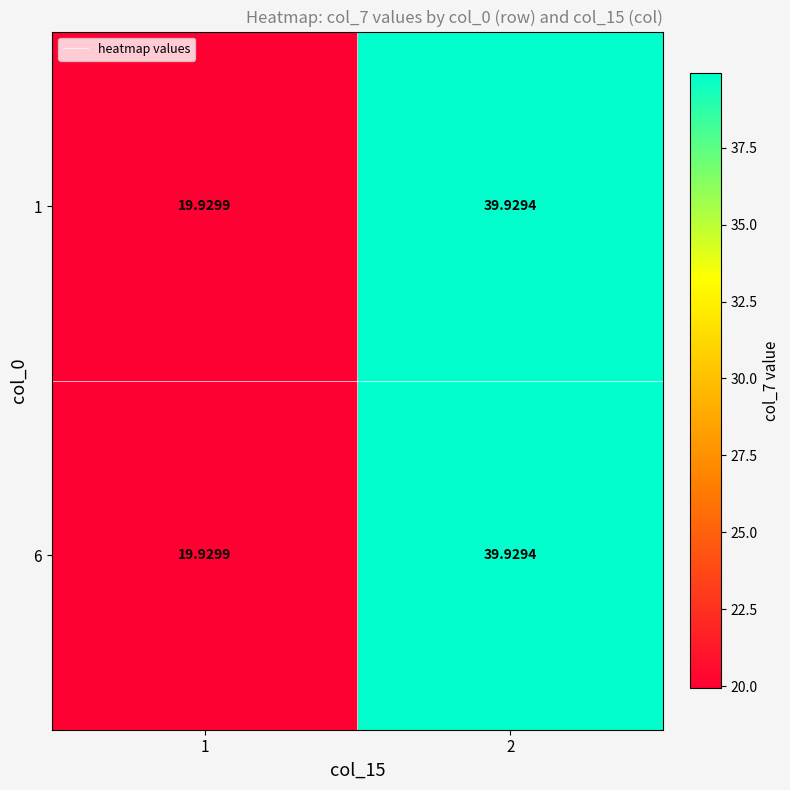

Is the value of 6 at 2 greater than the value of 1 at 1?

Yes